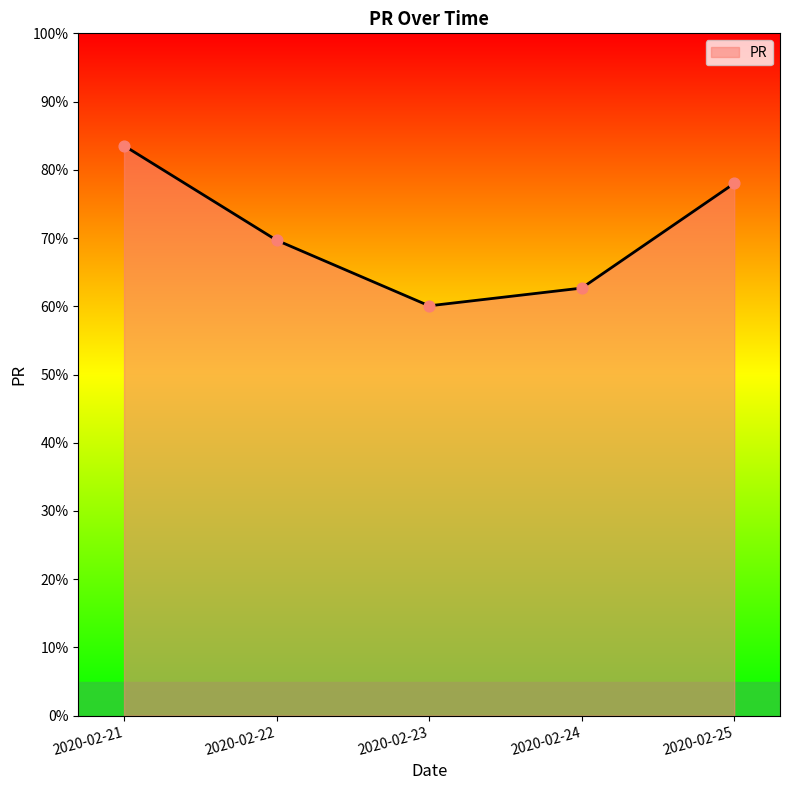

What is the ratio of the value at 2020-02-24 to the value at 2020-02-22?

0.9